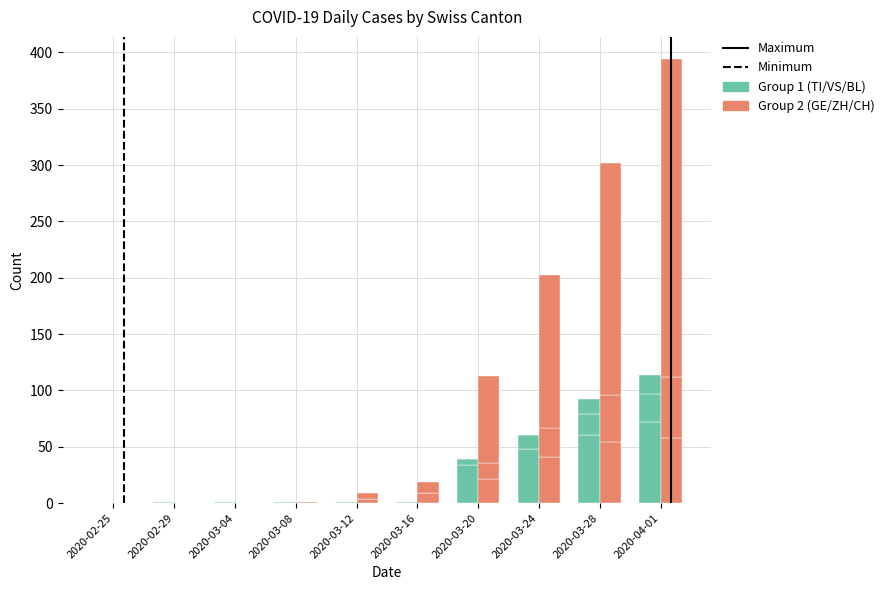

Does the chart contain stacked bars?

No